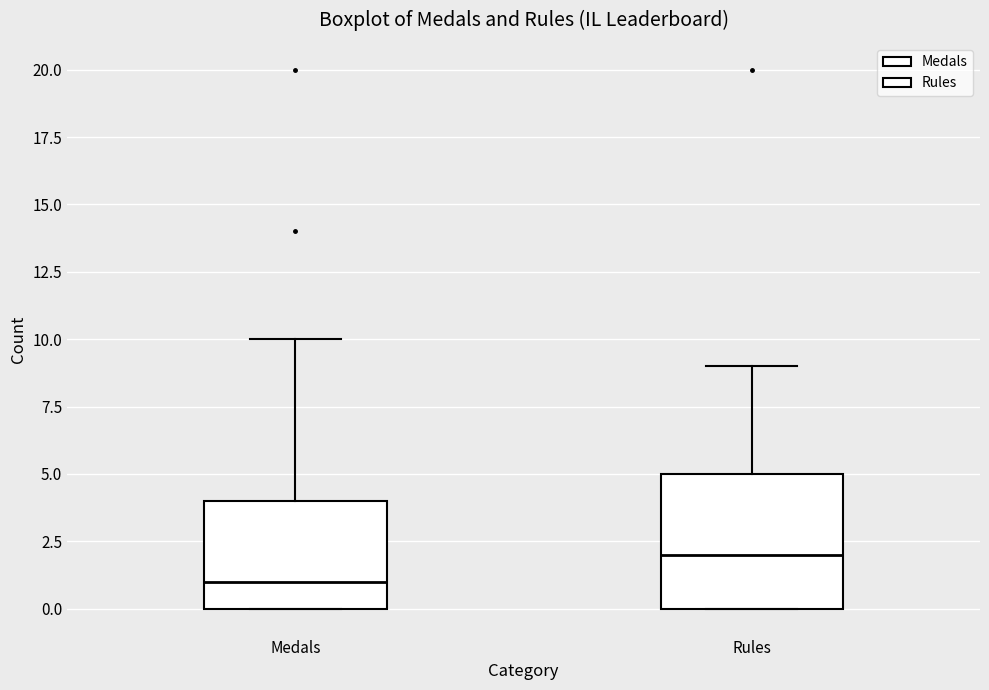

Which box's median line is the highest?

Rules